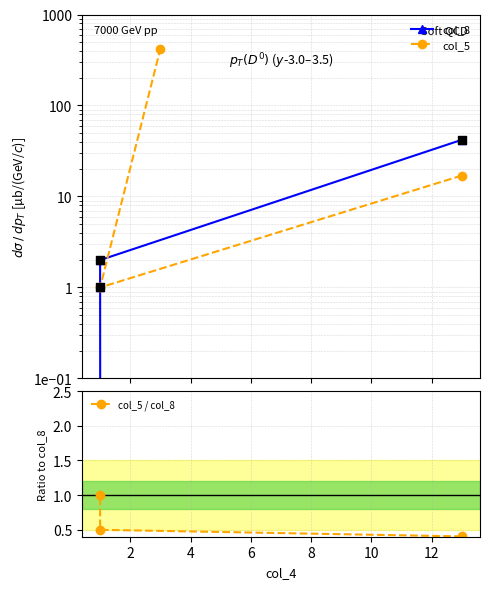

Which series has the widest spread of Y values?

col_5